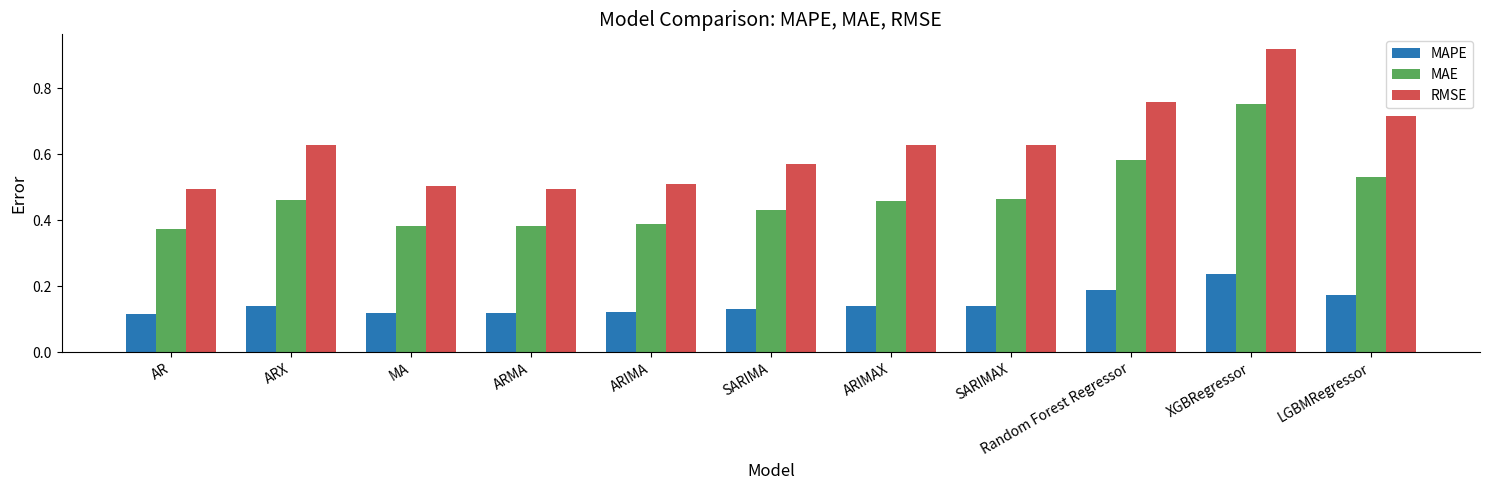

Does the chart contain any negative values?

No